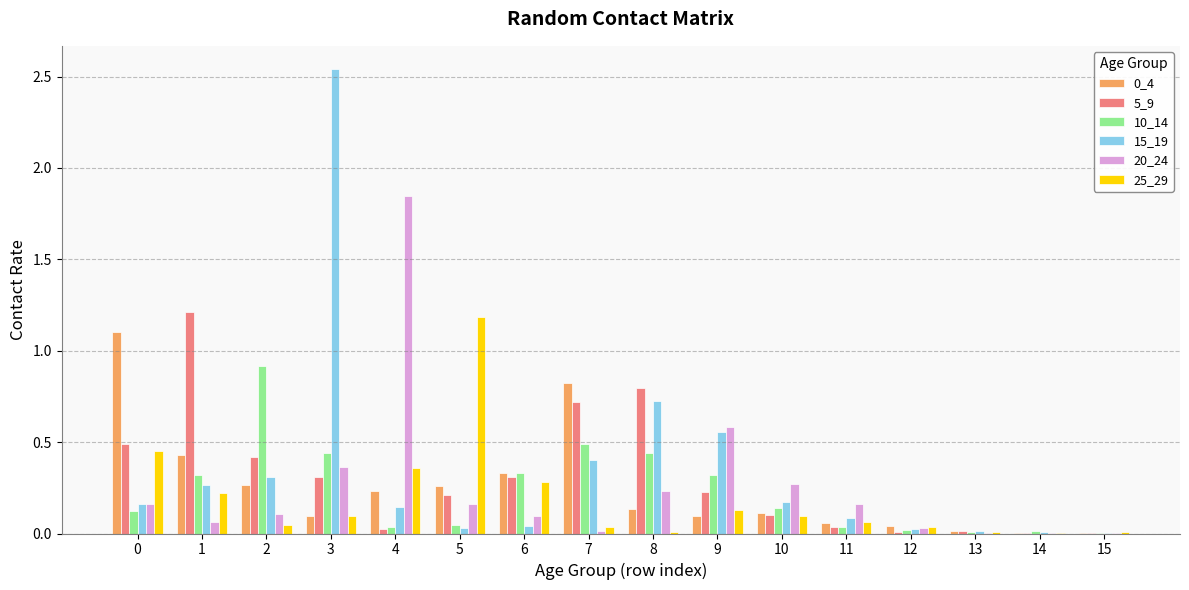

What is the sum of all 20_24 values?

4.1